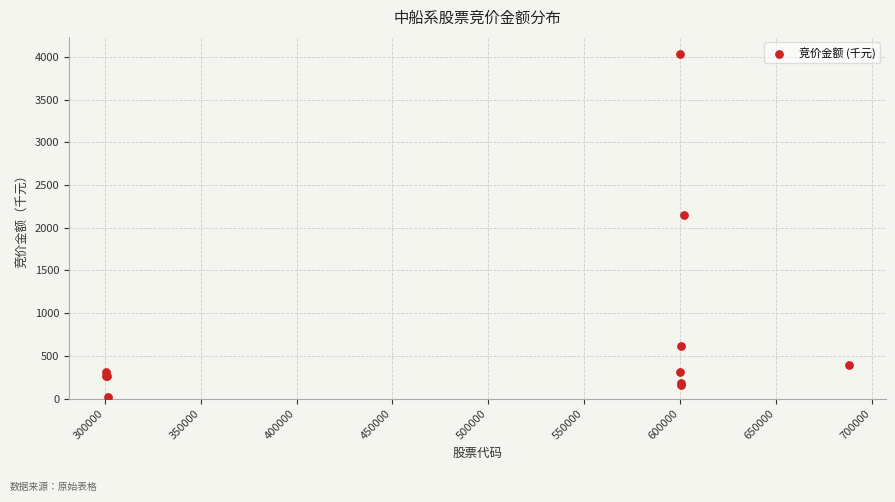

What Y value in the scatter plot is closest to 2025?

2153.2